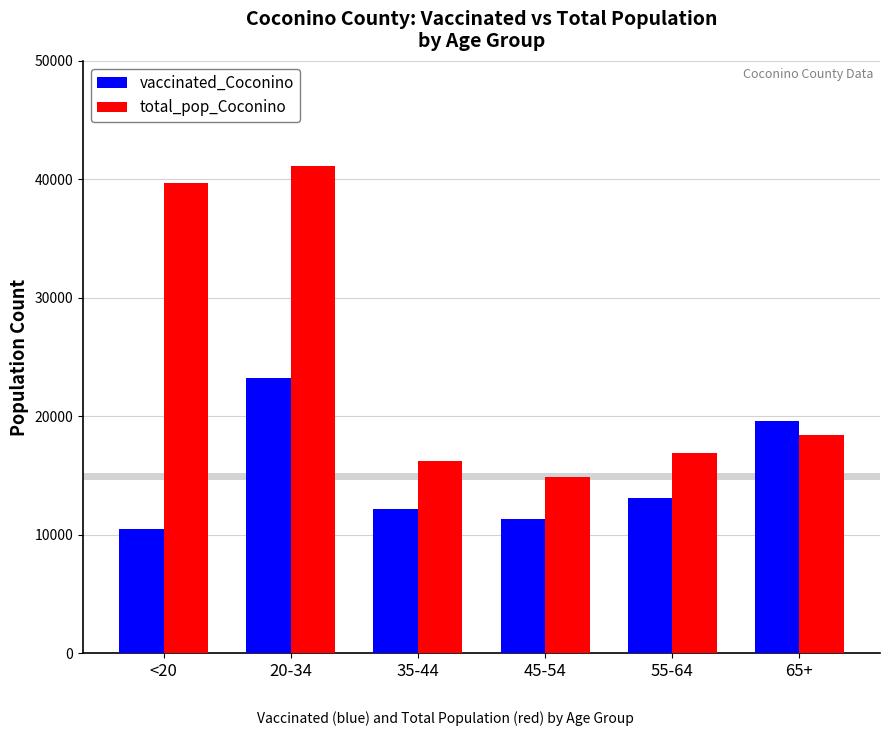

What is the spread (max minus min) of values at 20-34?

17928